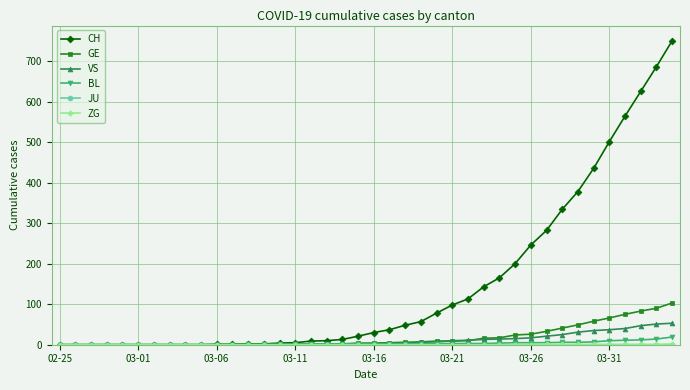

What is the maximum value shown in the chart?

750